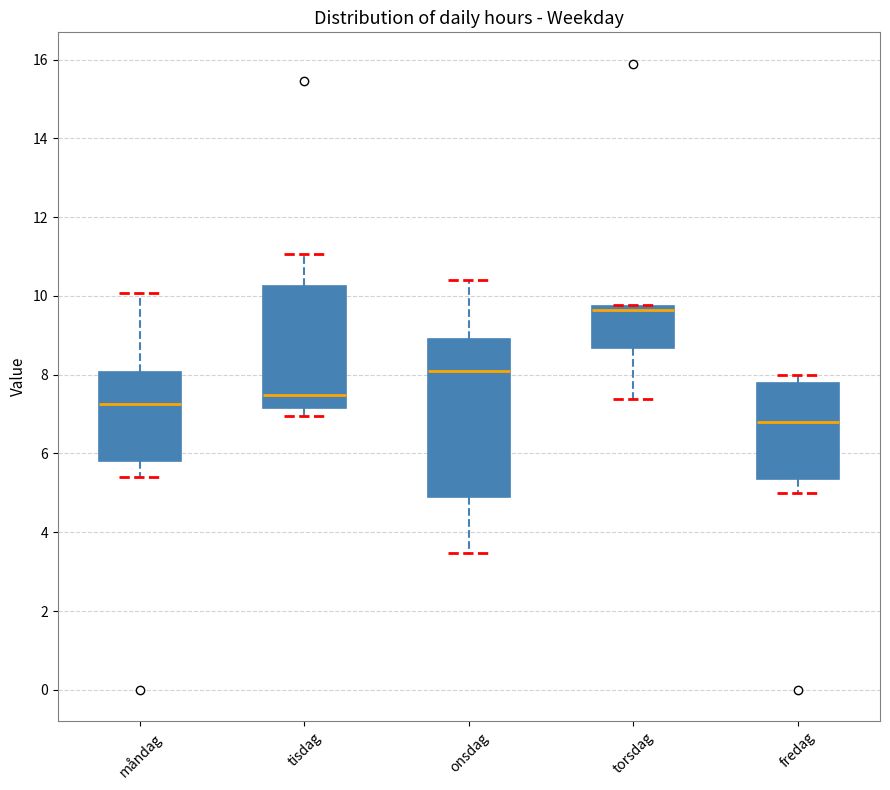

Reading left to right, read every box against the y-axis: the position of its median line, the range the box covers, and the ends of its whiskers. The values are not printed on the chart, so give them approximately, as read against the axis.

måndag: median 7.2, box 5.8 to 8.0, whiskers 5.4 to 10.0
tisdag: median 7.4, box 7.2 to 10.2, whiskers 7.0 to 11.0
onsdag: median 8.0, box 4.8 to 8.8, whiskers 3.4 to 10.4
torsdag: median 9.6, box 8.6 to 9.8, whiskers 7.4 to 9.8
fredag: median 6.8, box 5.4 to 7.8, whiskers 5.0 to 8.0